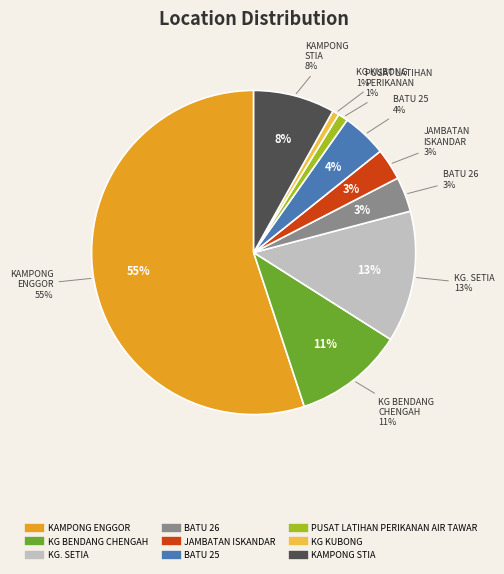

Rank the categories by value from lowest to highest.

KG KUBONG, PUSAT LATIHAN PERIKANAN AIR TAWAR, JAMBATAN ISKANDAR, BATU 26, BATU 25, KAMPONG STIA, KG BENDANG CHENGAH, KG. SETIA, KAMPONG ENGGOR